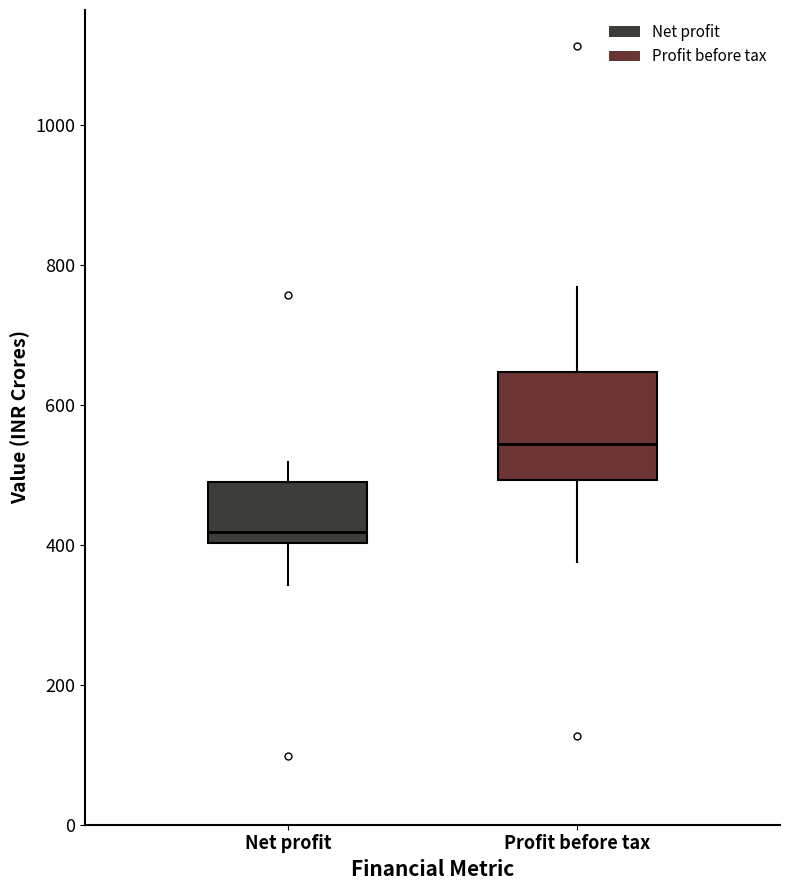

Where does the lower whisker of the box for Profit before tax end on the y-axis? The values are not printed on the chart, so give them approximately, as read against the axis.

380